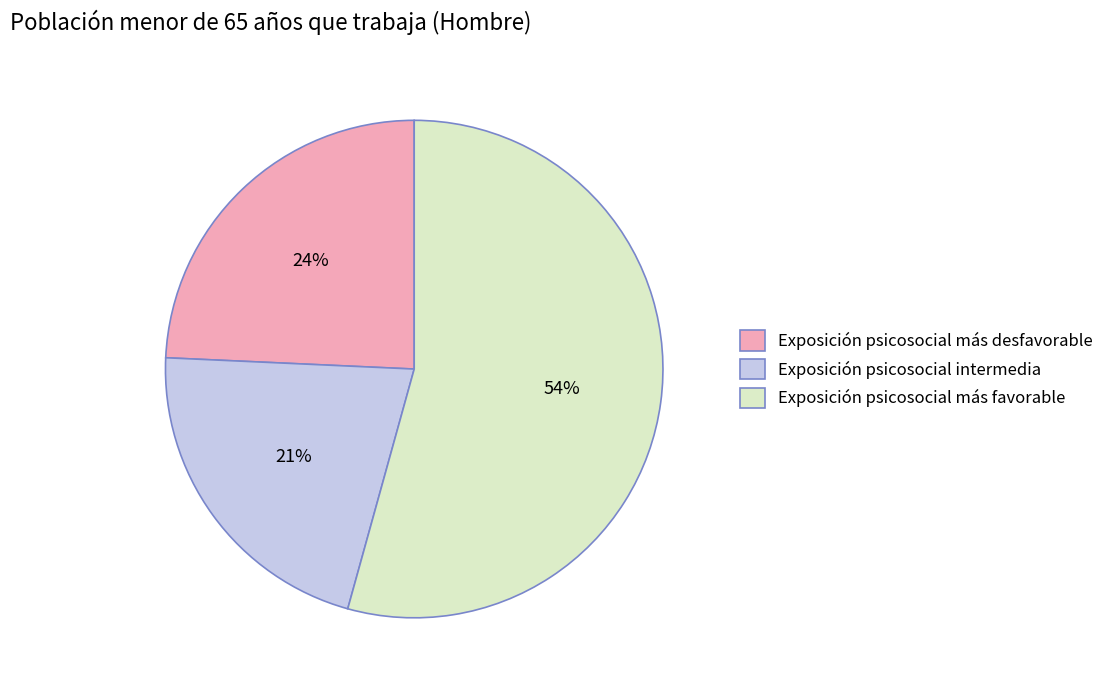

Do Exposición psicosocial intermedia and Exposición psicosocial más desfavorable together represent more than half of the pie?

No